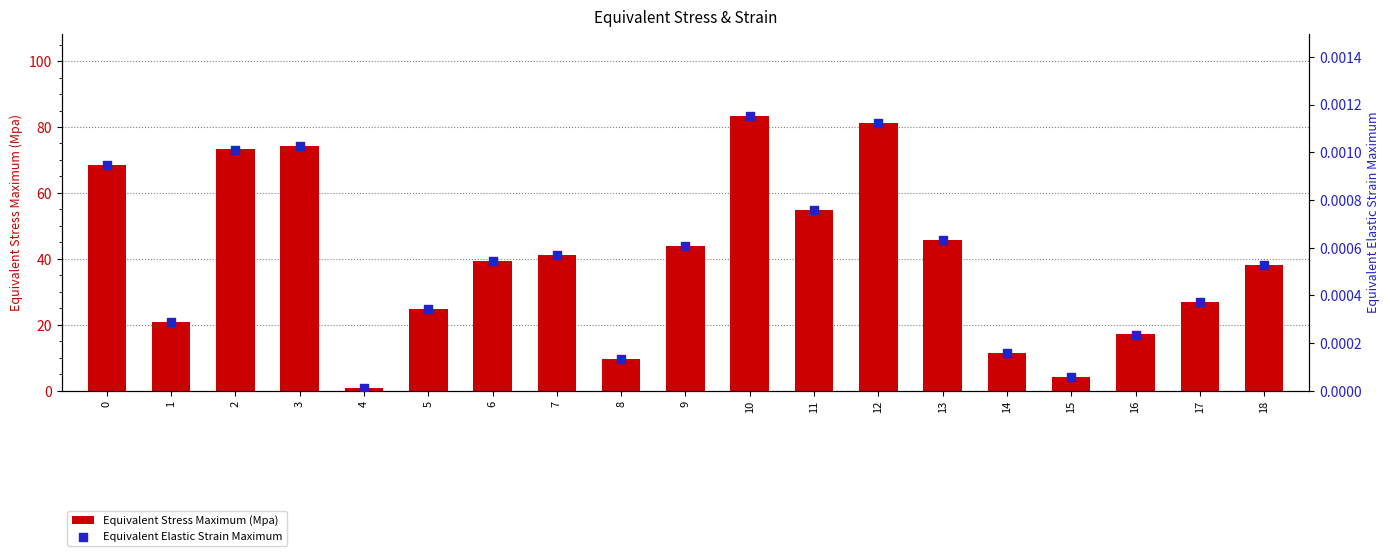

At which category is the sum across all series the highest?

10